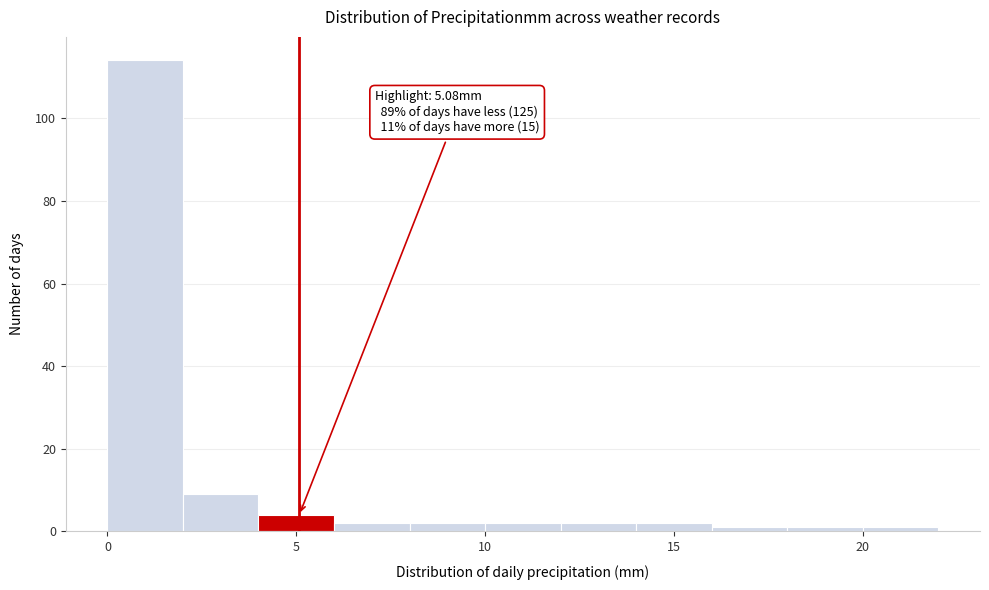

Over which range of the x-axis is the bar tallest?

0 to 2